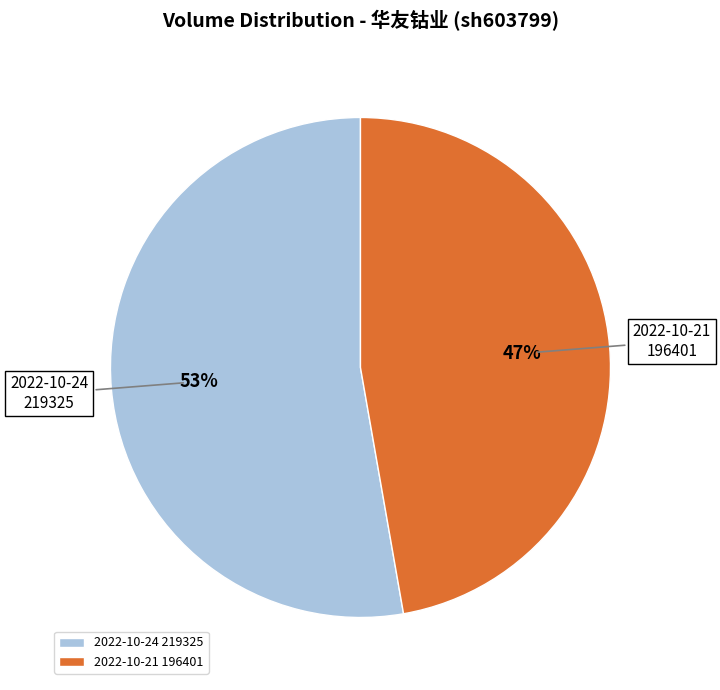

Which category has the biggest portion of the pie?

2022-10-24 219325